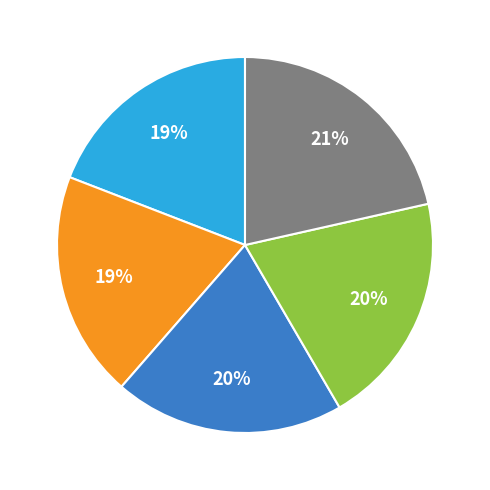

How many slices are in this pie chart?

5